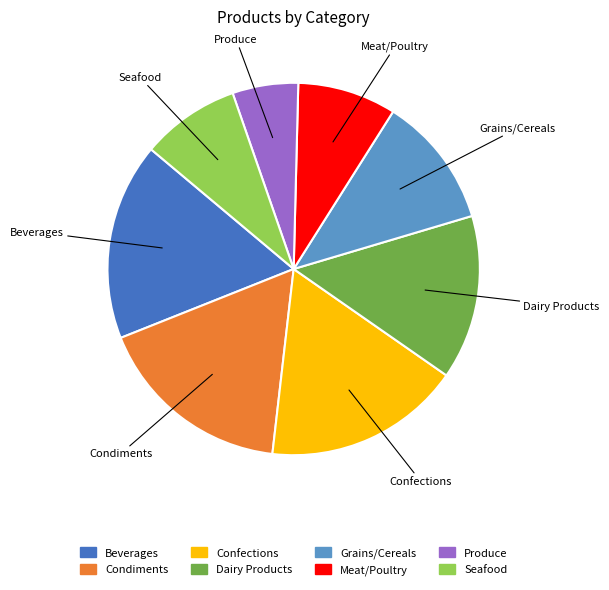

Which has a higher value, Beverages or Produce?

Beverages